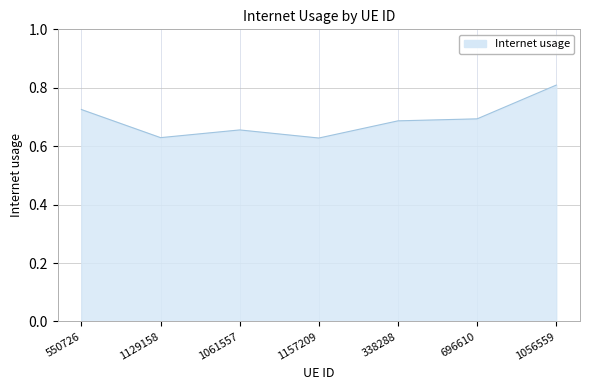

What is the sum of the values at 338288 and 1129158?

1.3